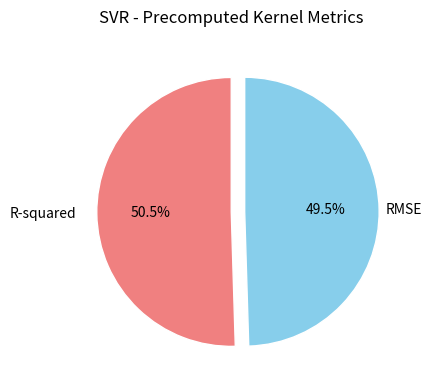

Does any single category account for the majority?

Yes